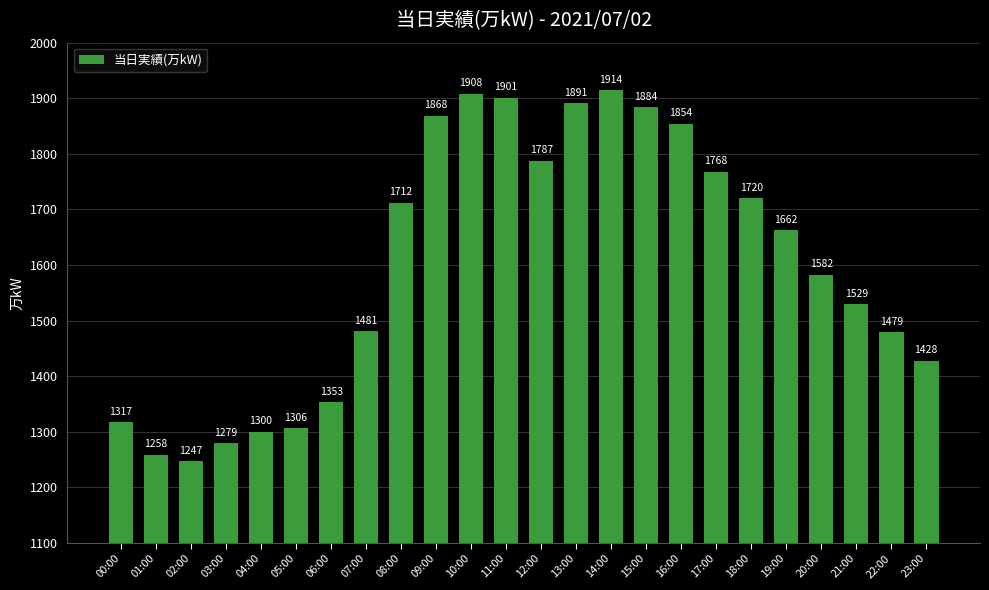

What is the average value?

1601